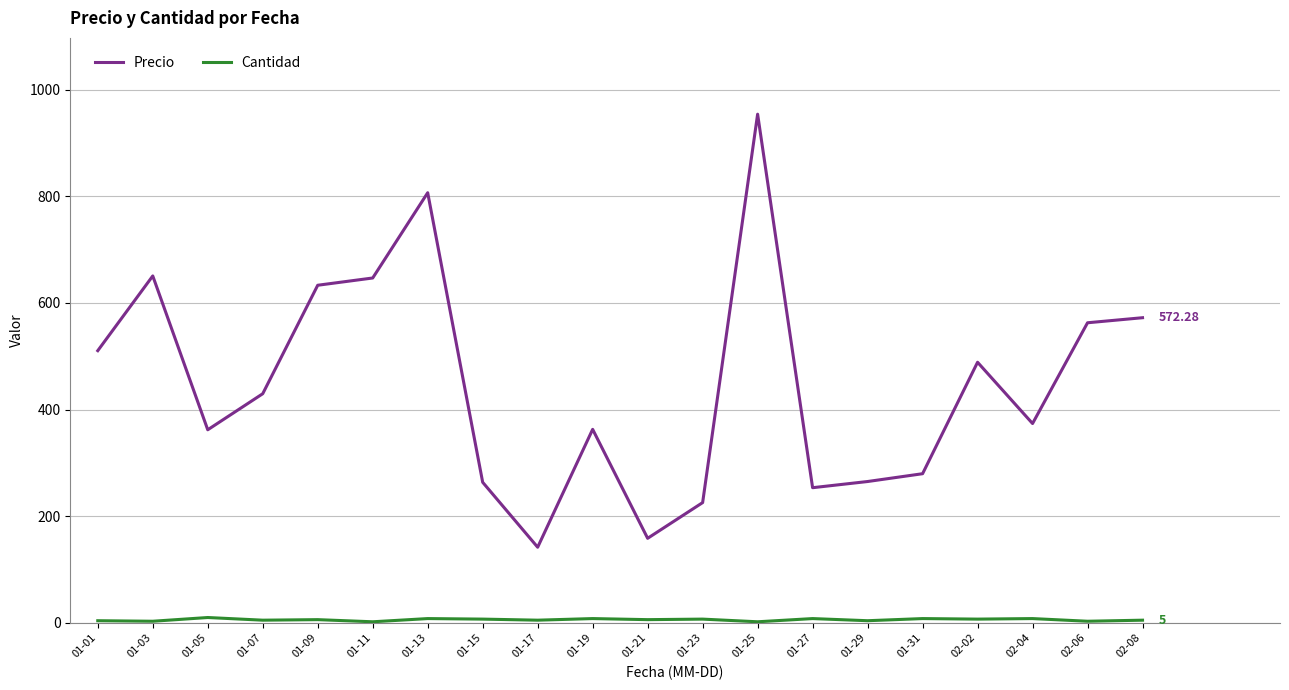

Which series has the largest total across all categories?

Precio